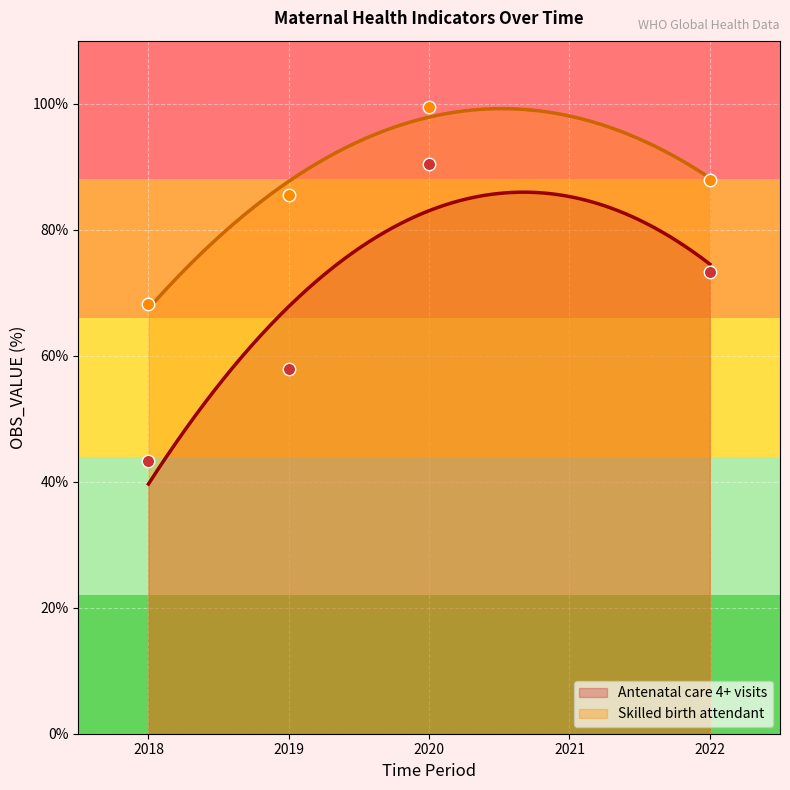

The value of Skilled birth attendant at 2018 is 38.2. True or false?

False